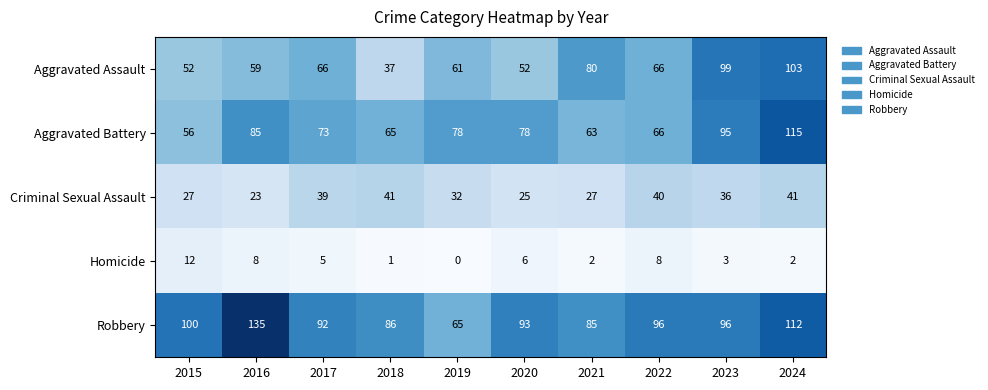

What is the spread (max minus min) of values at 2018?

85